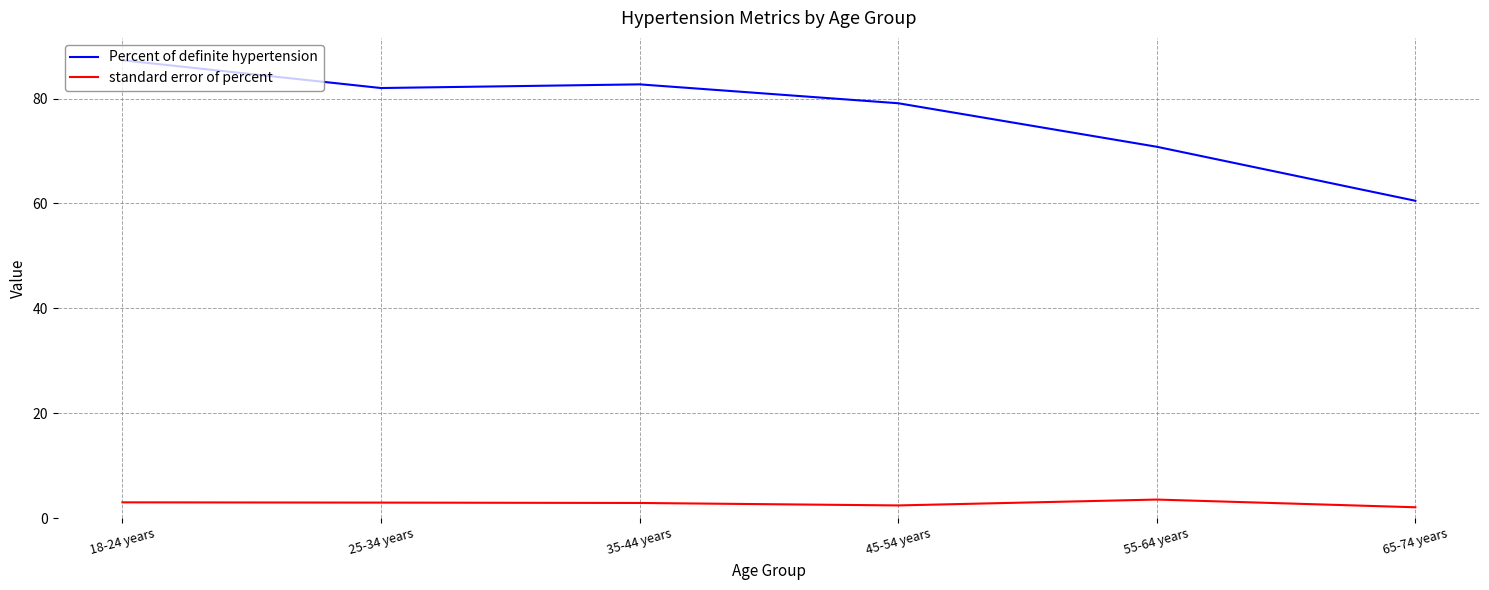

Which series has the largest range (max minus min)?

Percent of definite hypertension